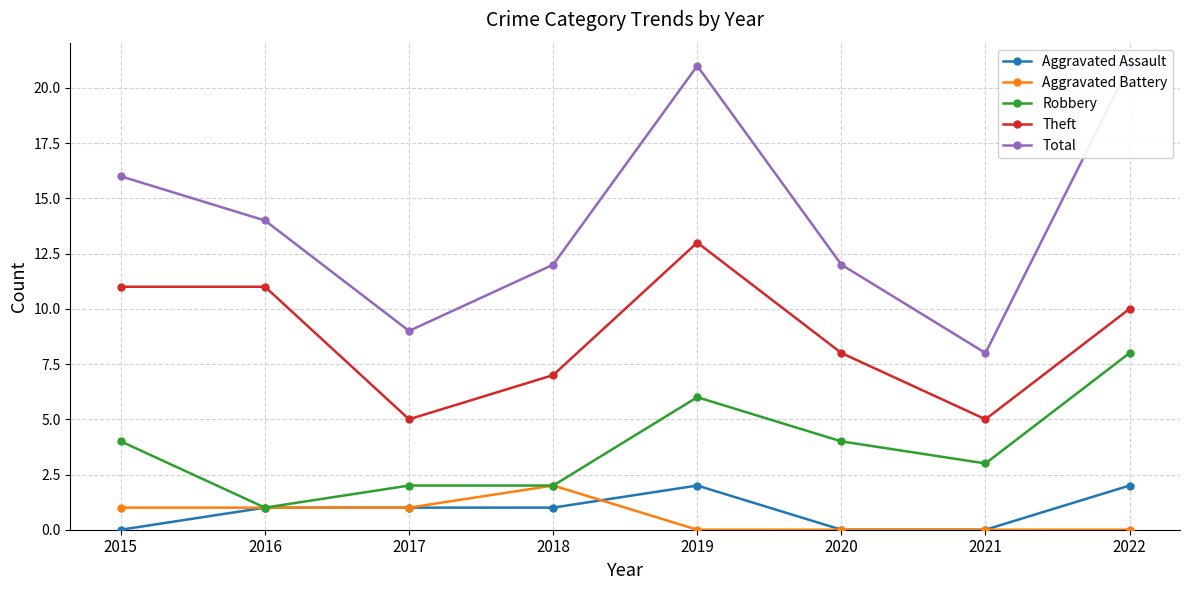

What is the difference between the maximum and minimum values in the Robbery series?

7